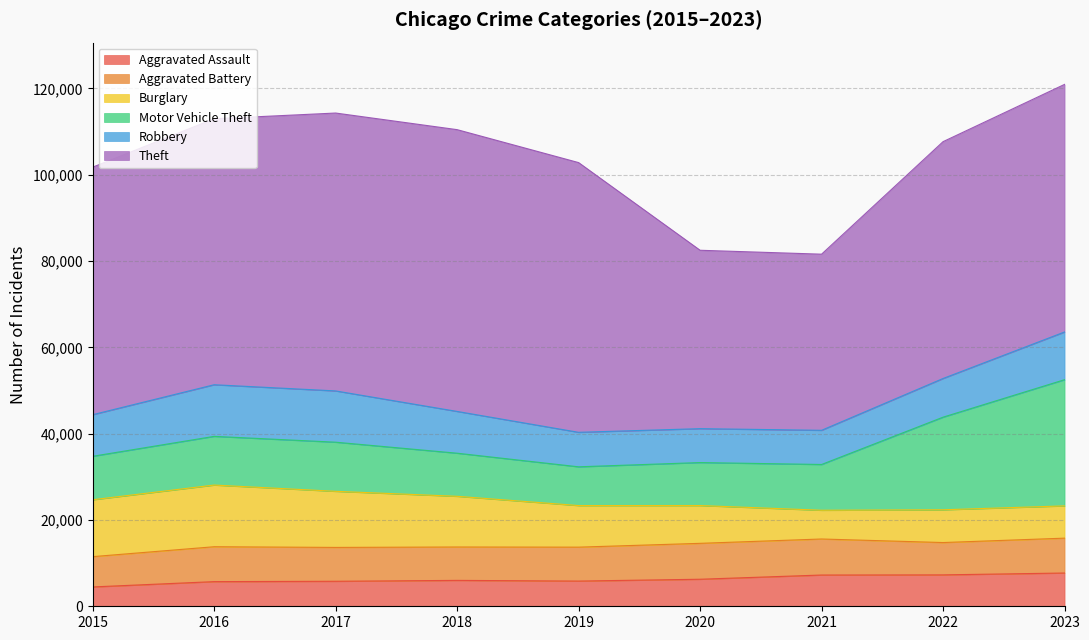

Which series has the largest total across all categories?

Theft